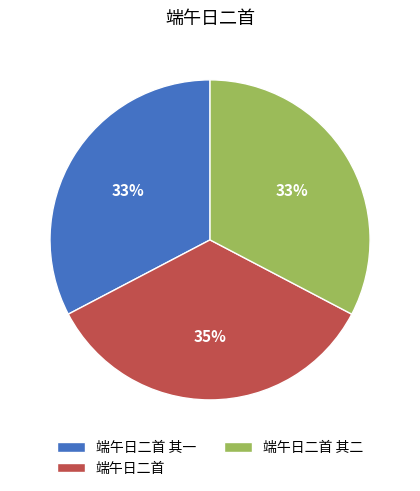

True or false: 端午日二首 accounts for 35% of the total.

True